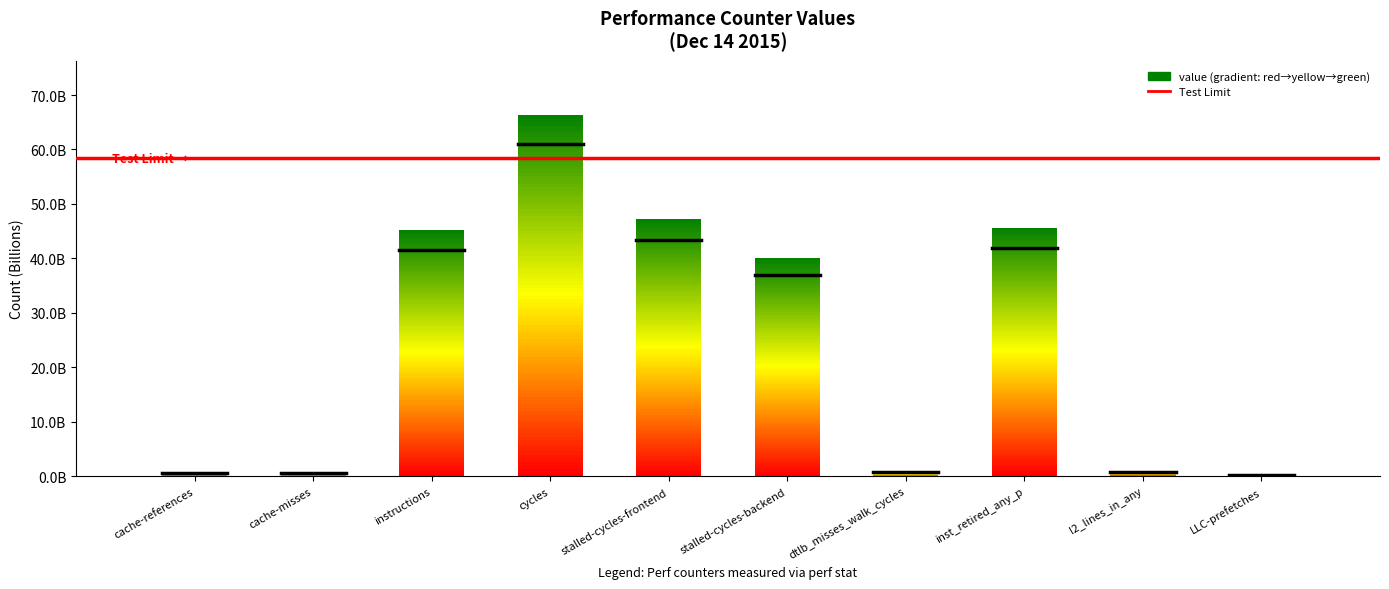

What is the sum of all values?

247654732363